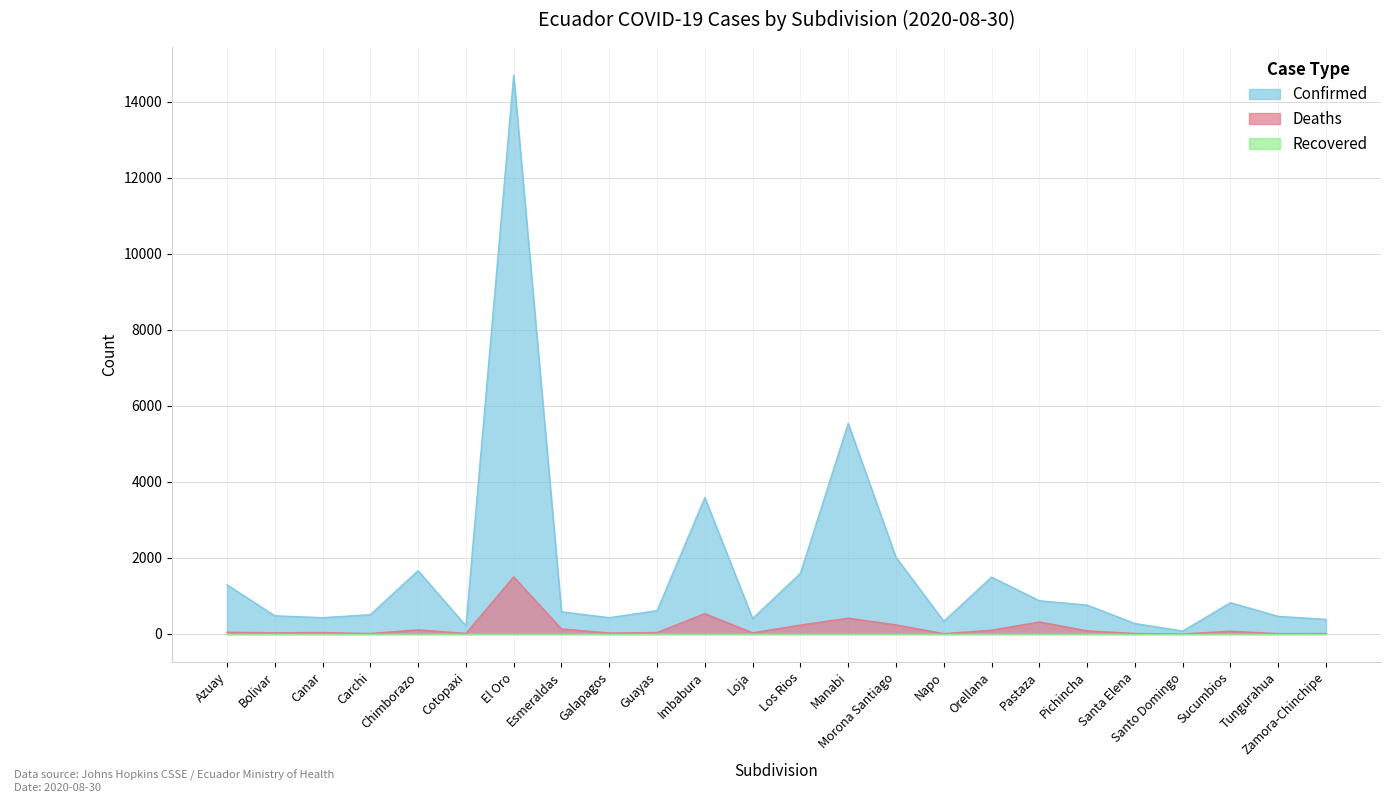

Where does the Deaths series first go above 44?

Chimborazo